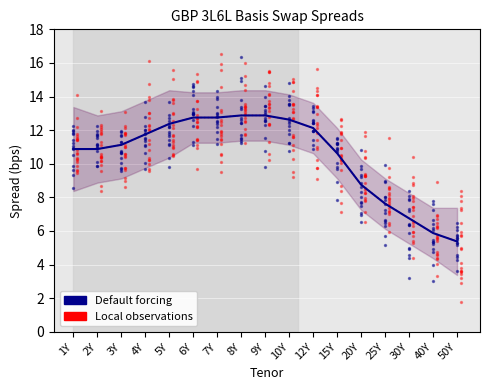

What is the total value across all series at 1Y?

21.8